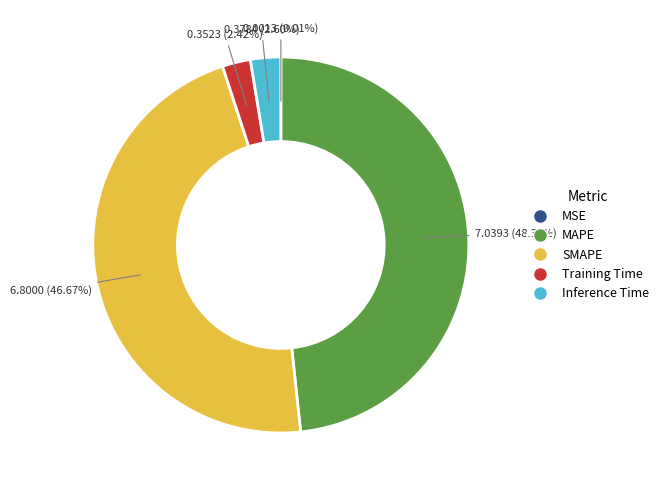

Combined, do MAPE and Inference Time account for over 50%?

Yes